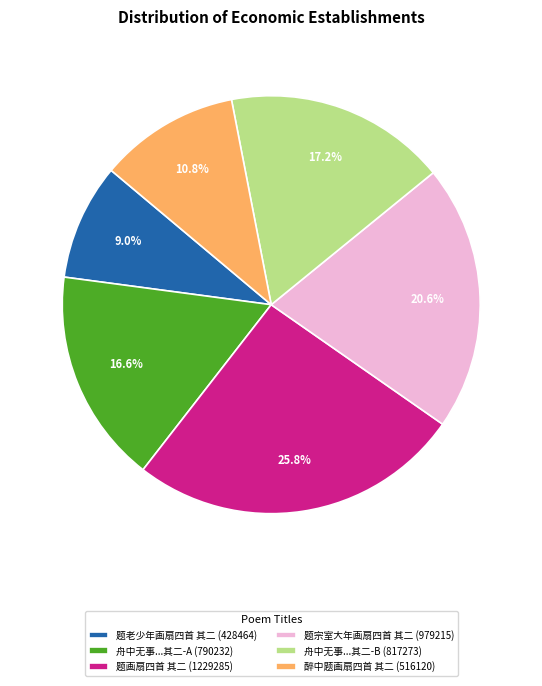

Does 题画扇四首 其二 (1229285) account for over 50% of the chart?

No